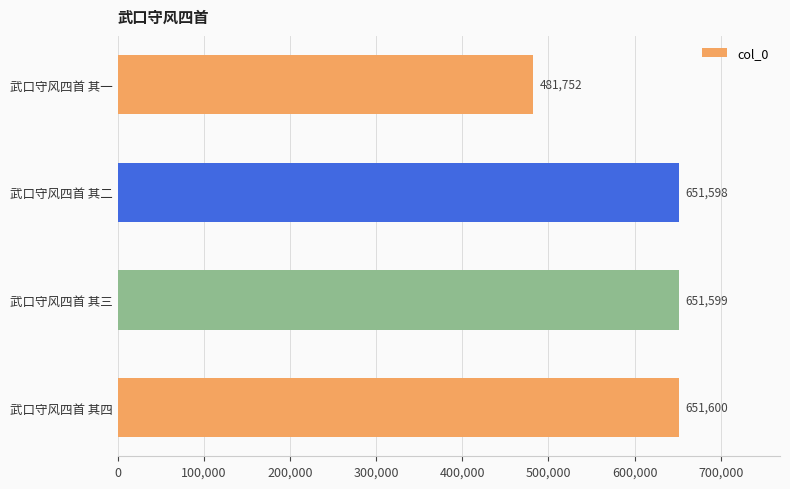

True or false: the data shows 651599 at 武口守风四首 其三.

True